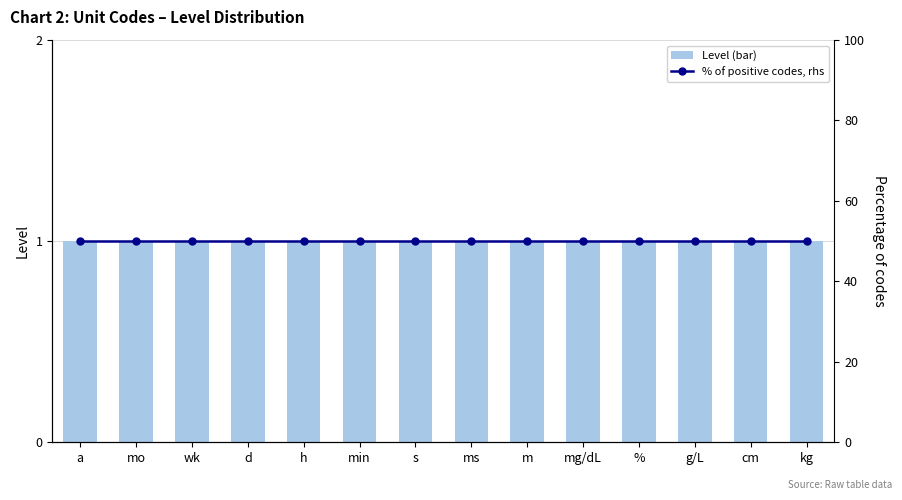

At which label does Level (bar) reach its peak?

a